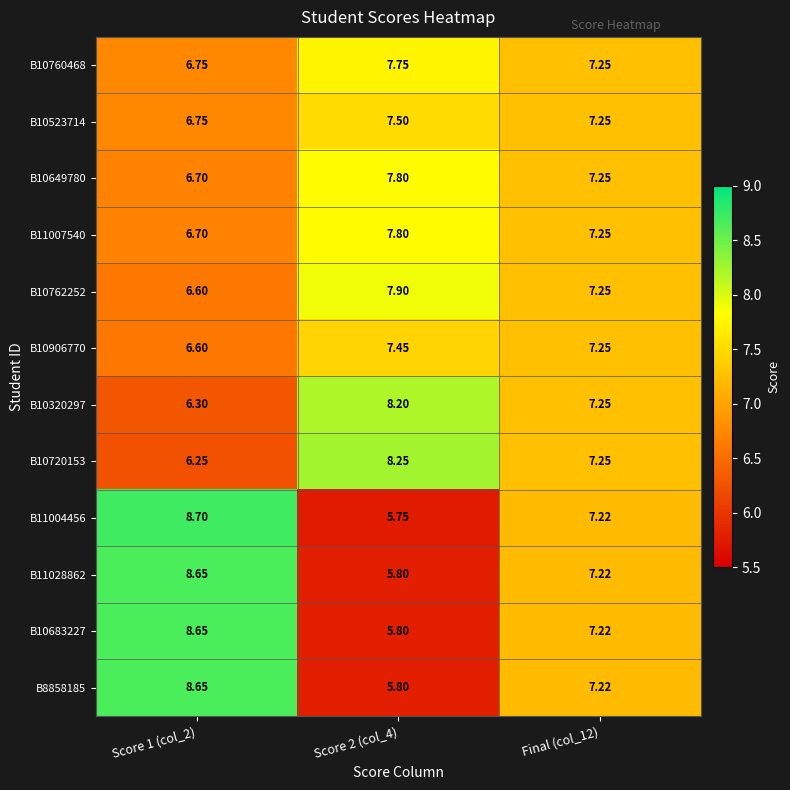

How many values in the B11007540 series are below 7?

1